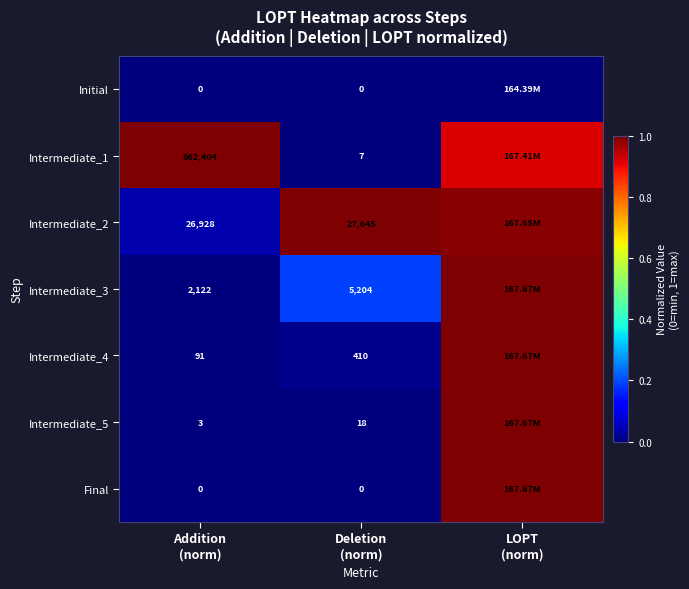

What is the total value across all series at Addition
(norm)?

691548.0